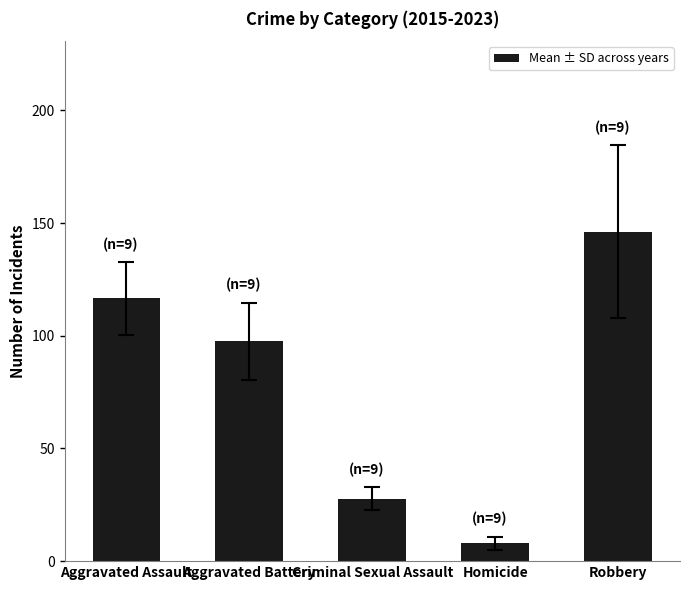

At which label does the data first exceed 97?

Aggravated Assault